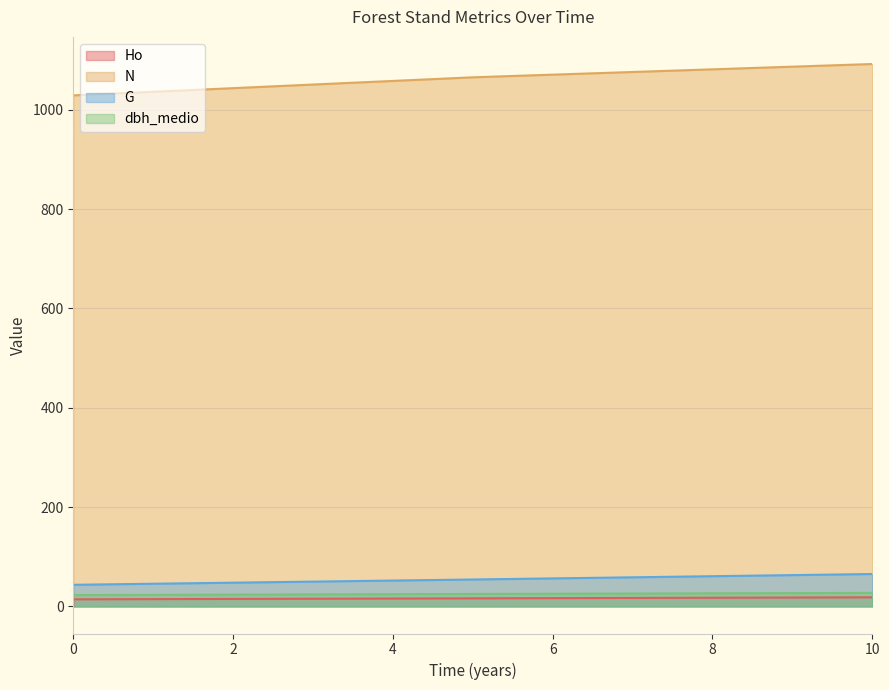

Rank the series by their maximum value, from highest to lowest.

N, G, dbh_medio, Ho